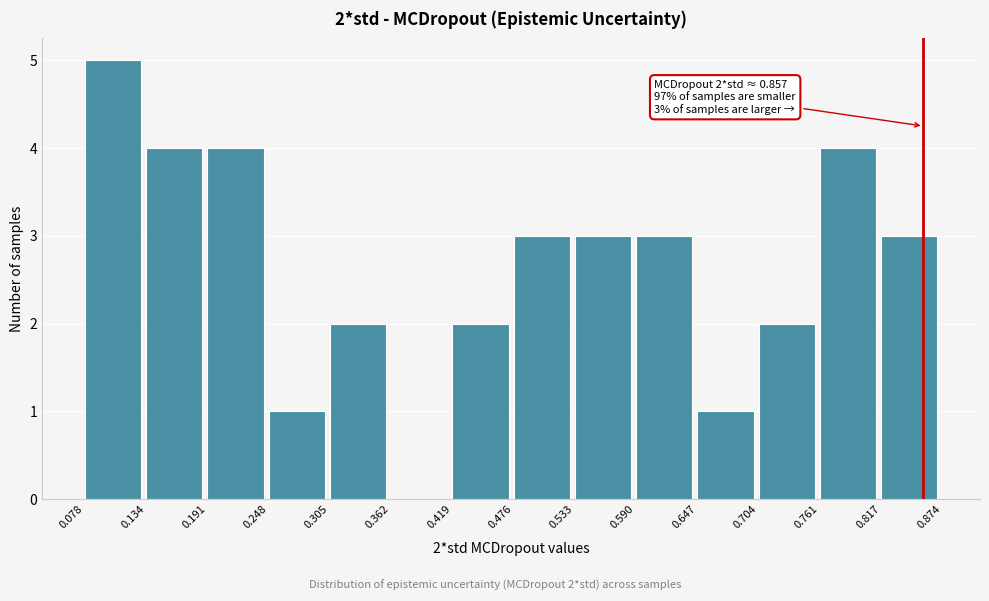

Over which range of the x-axis is the bar tallest?

0.078 to 0.134